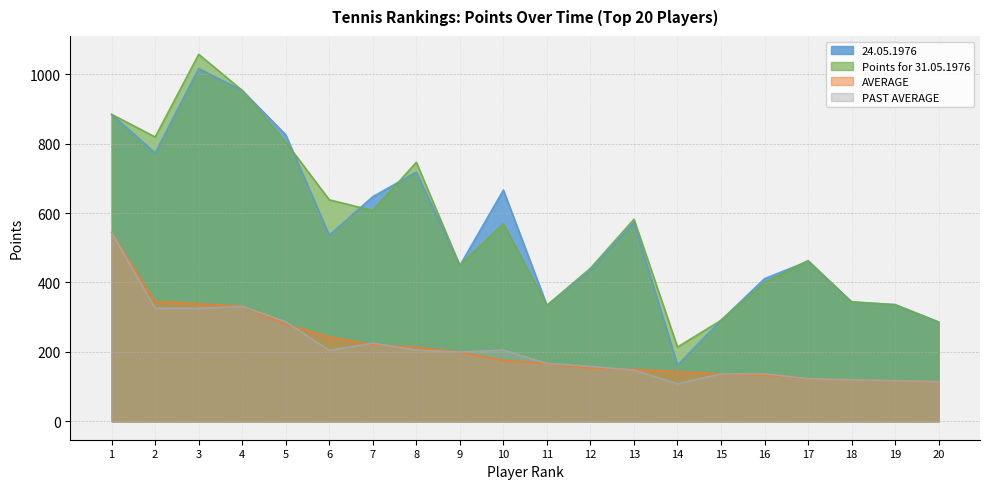

What is the difference between the highest and lowest values at 9?

249.4